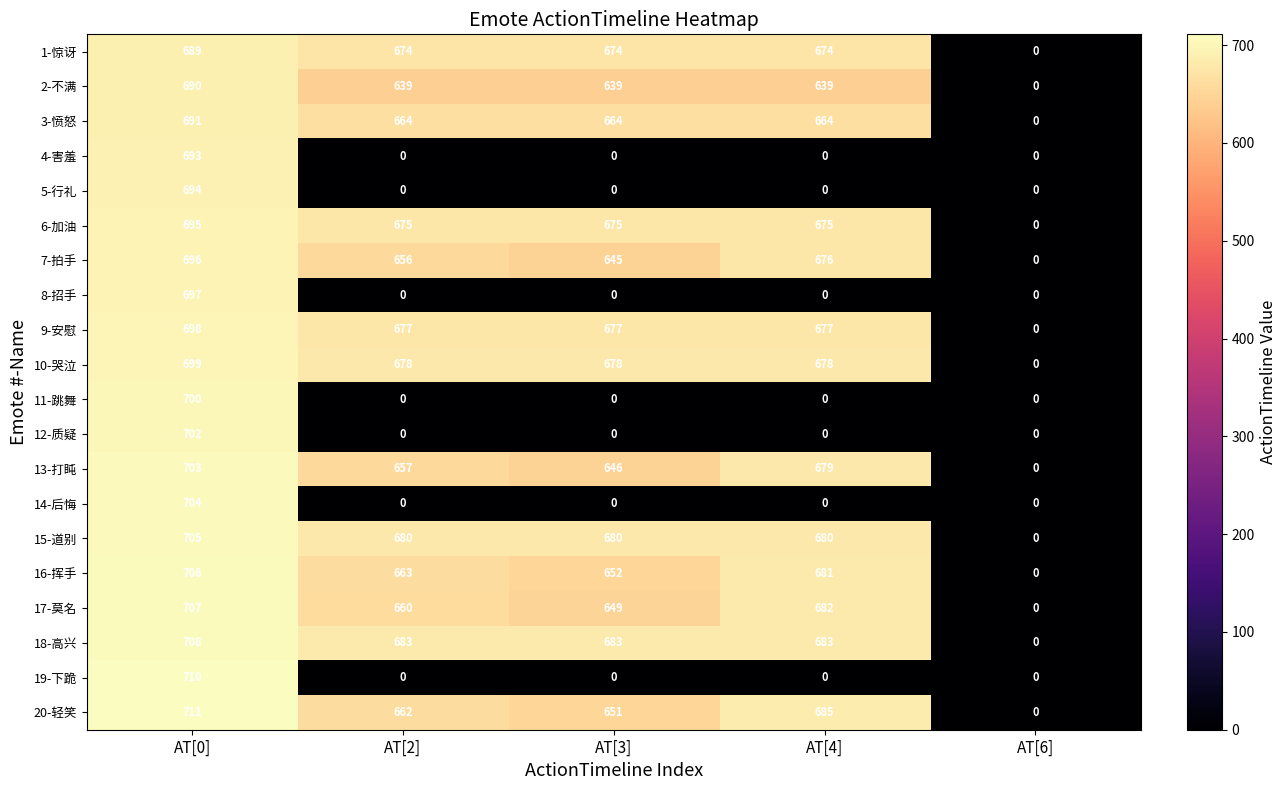

The value of 14-后悔 at AT[3] is 254. True or false?

False